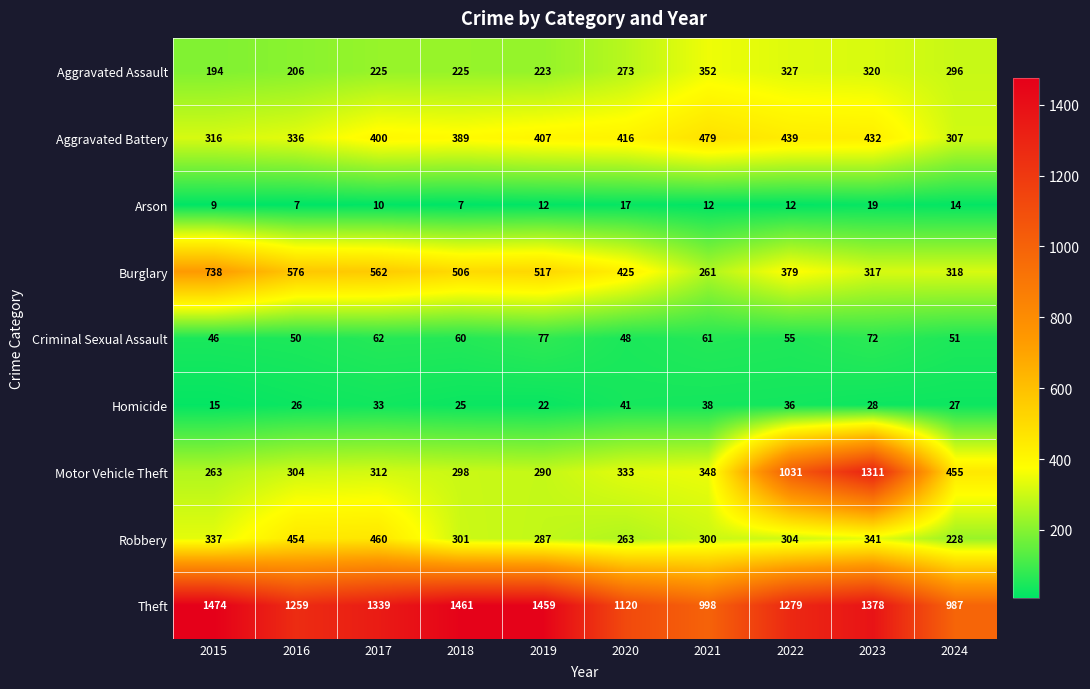

Is the value of Robbery at 2020 greater than the value of Motor Vehicle Theft at 2020?

No